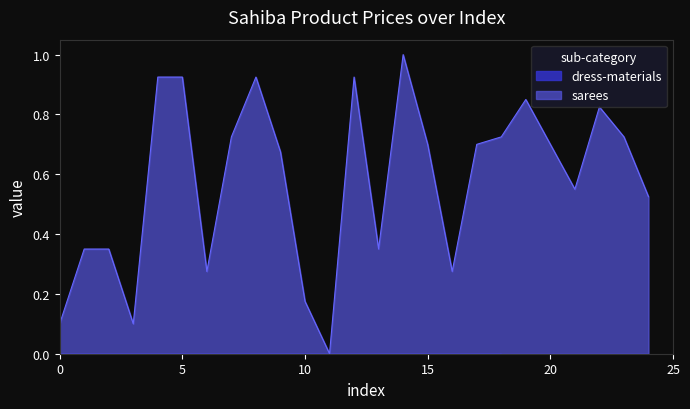

At which category does the chart reach its minimum across all series?

11